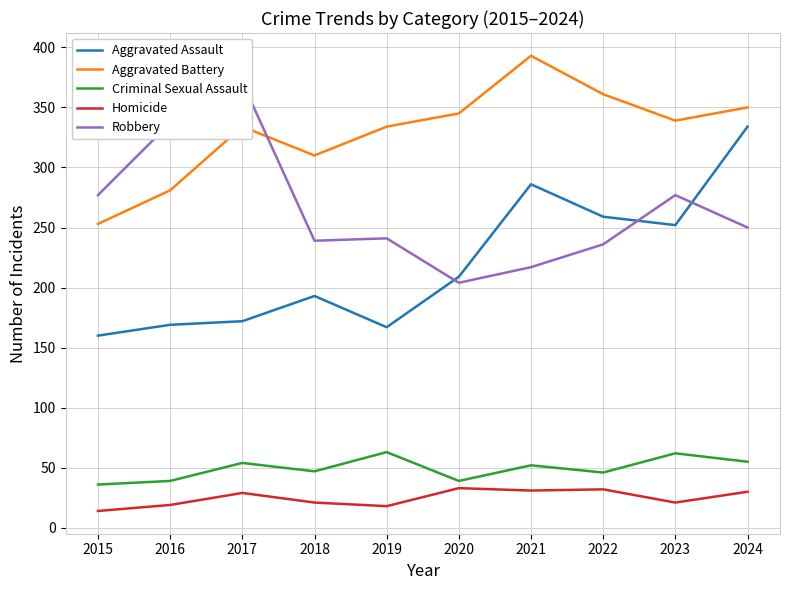

Reading left to right, what are all the values shown in this chart?

Aggravated Assault: 2015=160	2016=169	2017=172	2018=193	2019=167	2020=209	2021=286	2022=259	2023=252	2024=334
Aggravated Battery: 2015=253	2016=281	2017=334	2018=310	2019=334	2020=345	2021=393	2022=361	2023=339	2024=350
Criminal Sexual Assault: 2015=36	2016=39	2017=54	2018=47	2019=63	2020=39	2021=52	2022=46	2023=62	2024=55
Homicide: 2015=14	2016=19	2017=29	2018=21	2019=18	2020=33	2021=31	2022=32	2023=21	2024=30
Robbery: 2015=277	2016=337	2017=371	2018=239	2019=241	2020=204	2021=217	2022=236	2023=277	2024=250